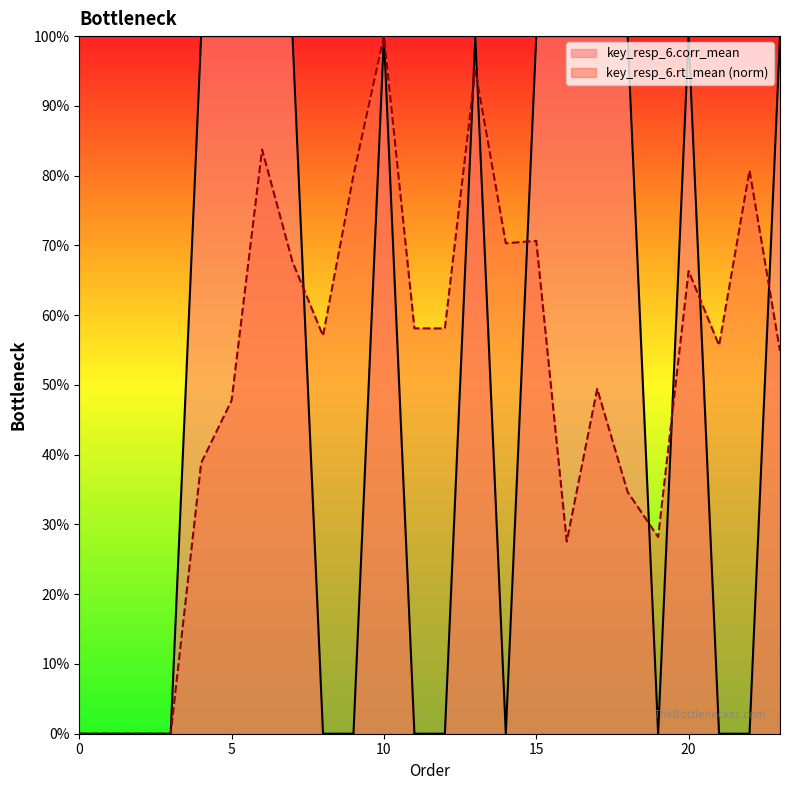

What are all the series names shown in the legend?

key_resp_6.corr_mean, key_resp_6.rt_mean (norm)